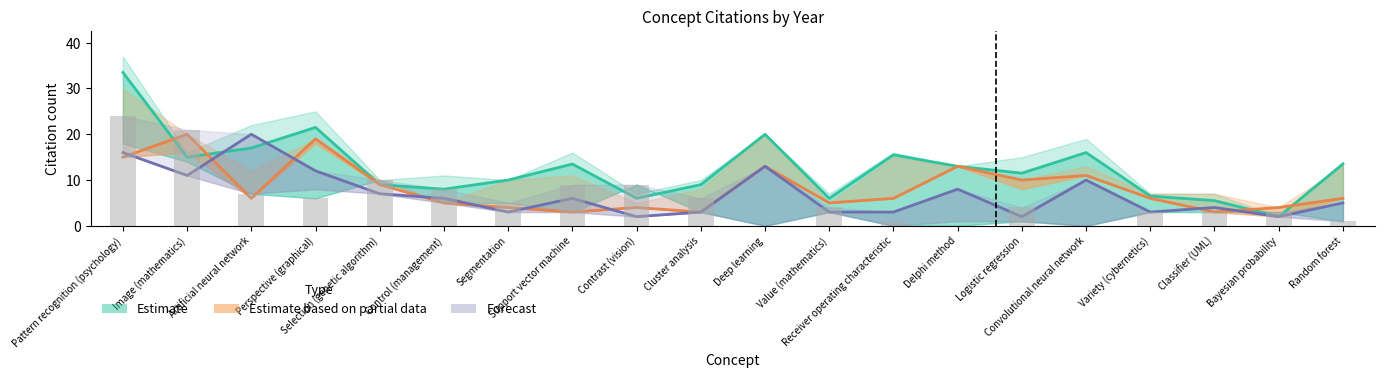

What is the smallest value displayed?

2.0